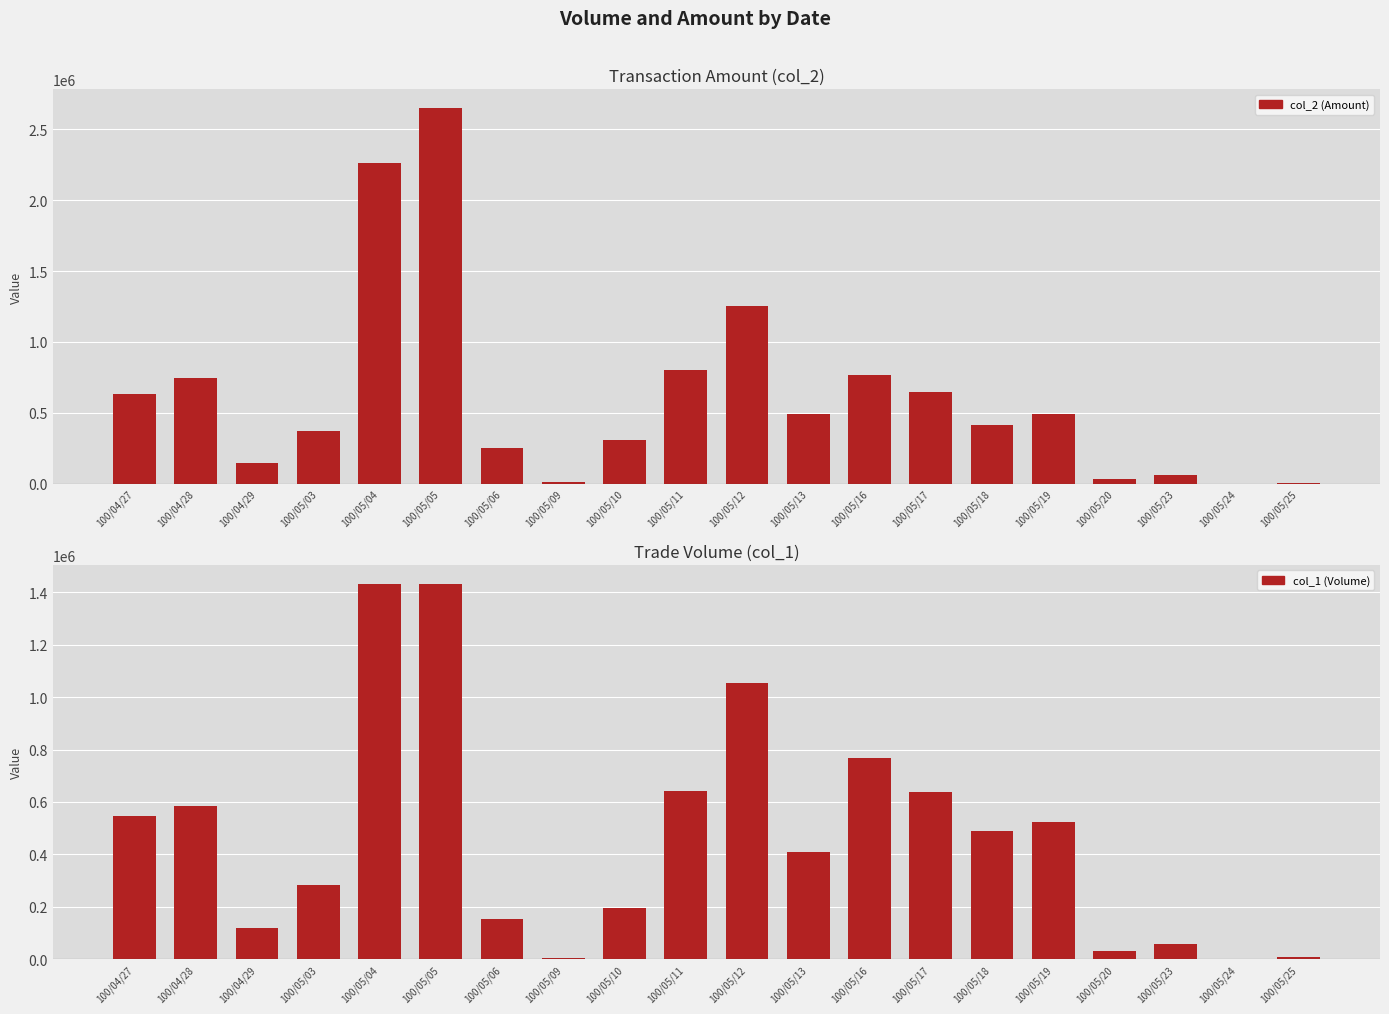

At which label is col_1 (Volume) closest to 717000?

100/05/16